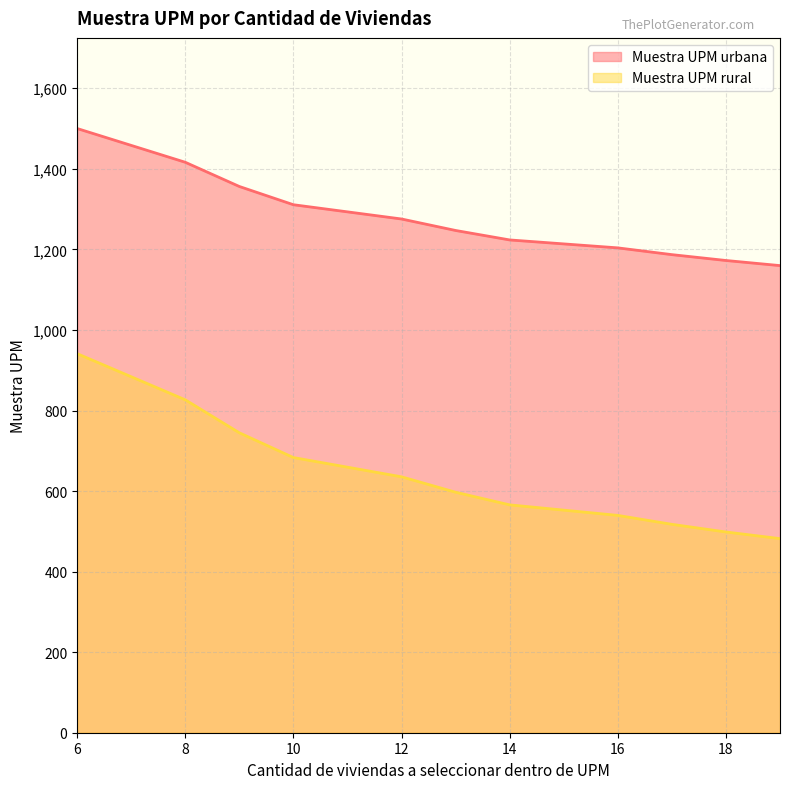

True or false: Muestra UPM urbana and Muestra UPM rural intersect in this chart.

False